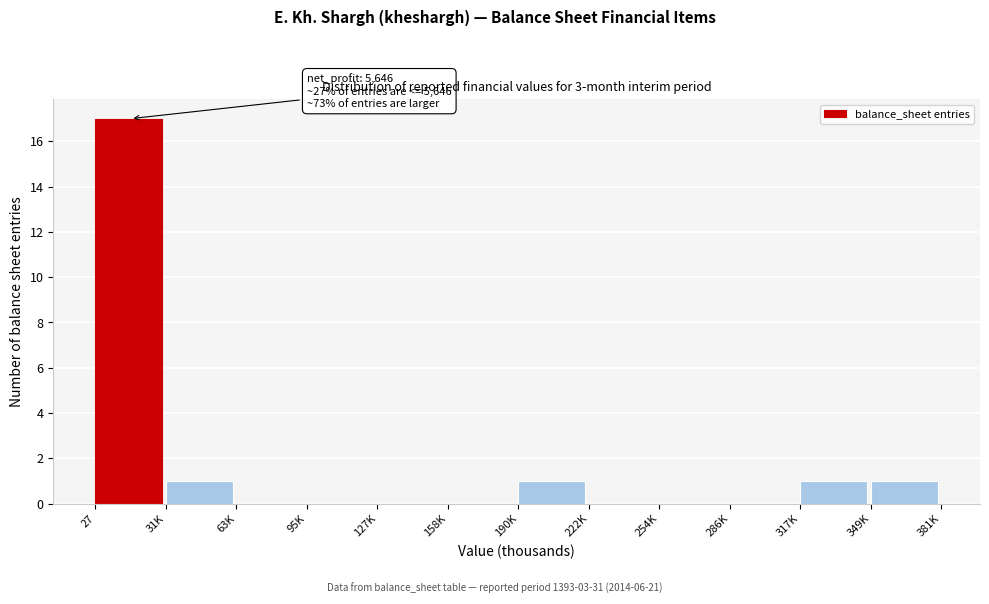

Reading left to right, list all the values displayed in this chart.

27=17	31K=1	63K=0	95K=0	127K=0	158K=0	190K=1	222K=0	254K=0	286K=0	317K=1	349K=1